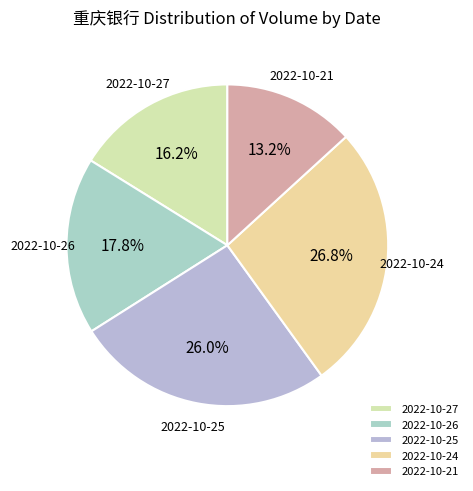

How many segments does this pie chart have?

5